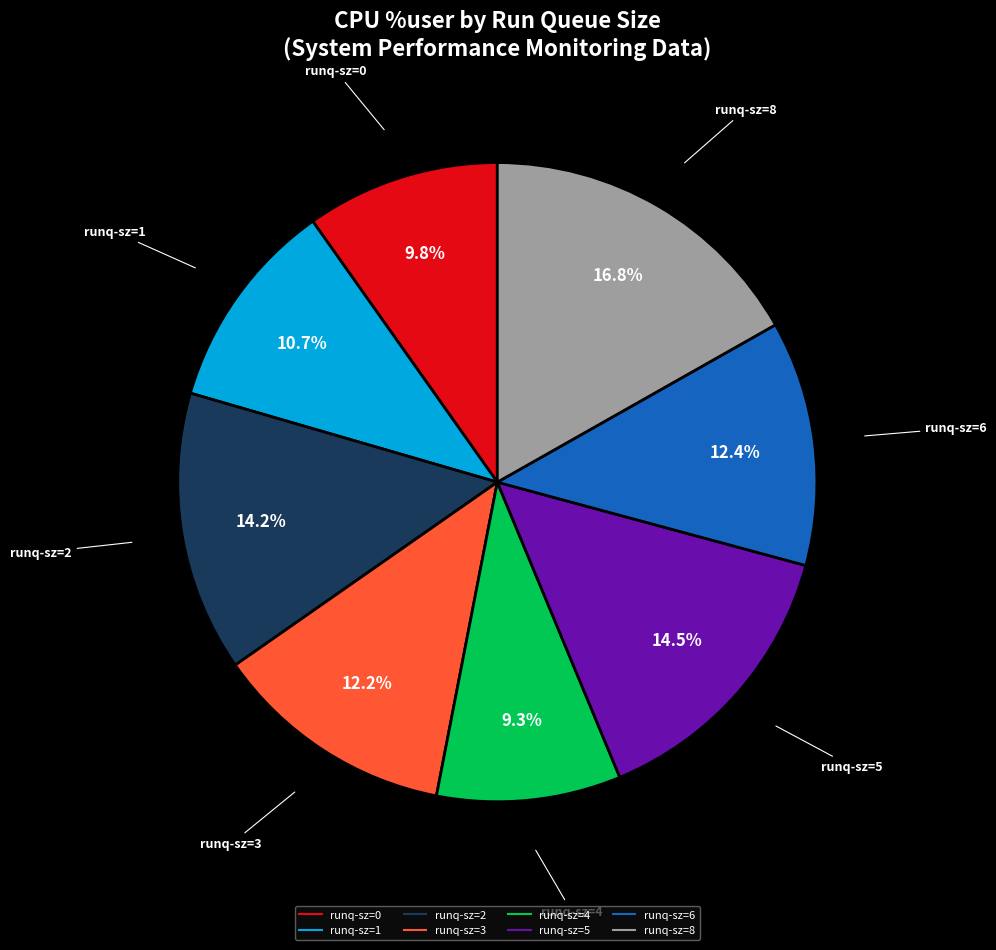

Is there a majority slice in this chart?

No